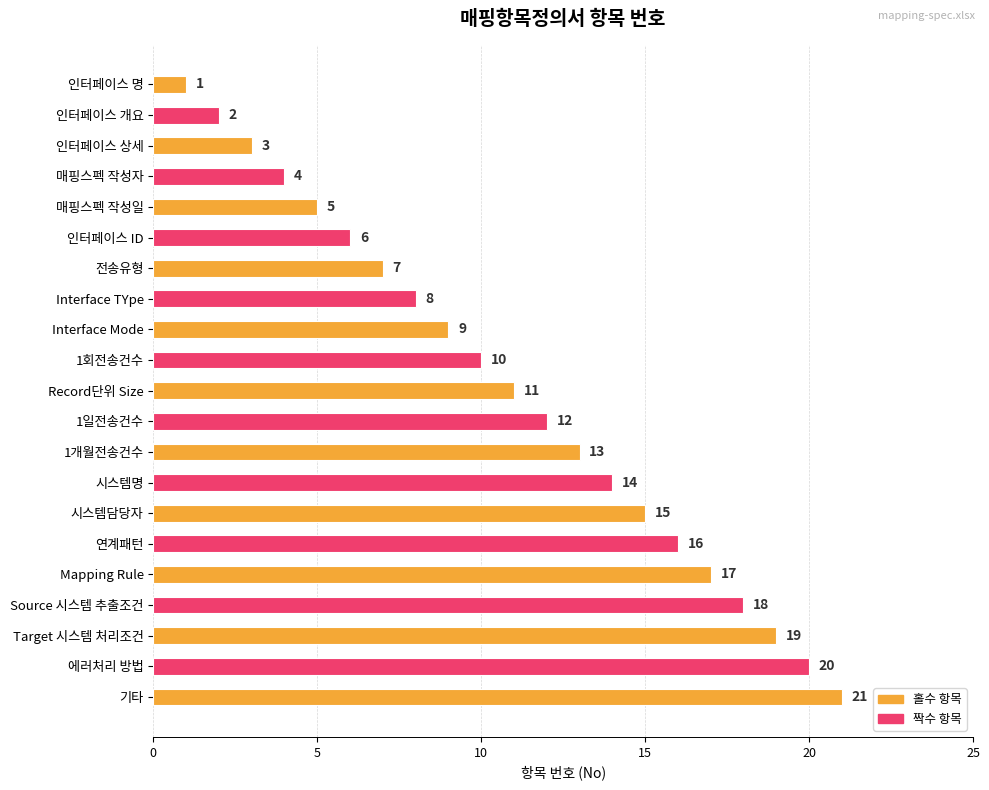

At which label is the value closest to 11?

Record단위 Size